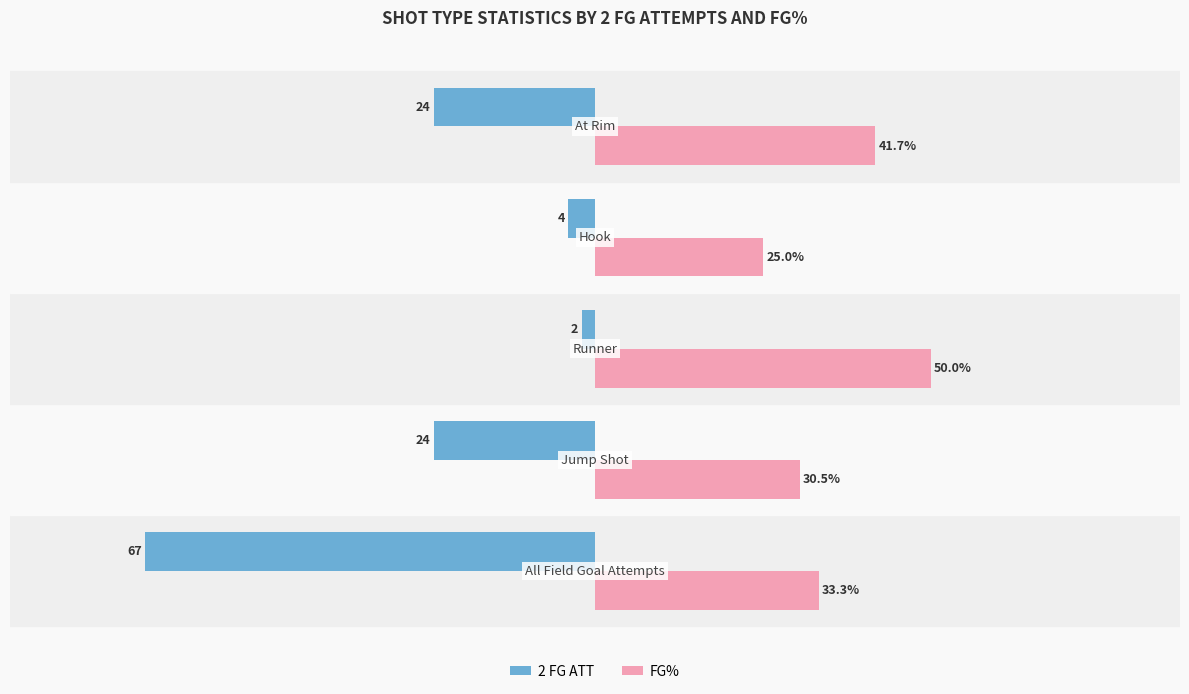

Rank the series by their average value, from highest to lowest.

FG%, 2 FG ATT